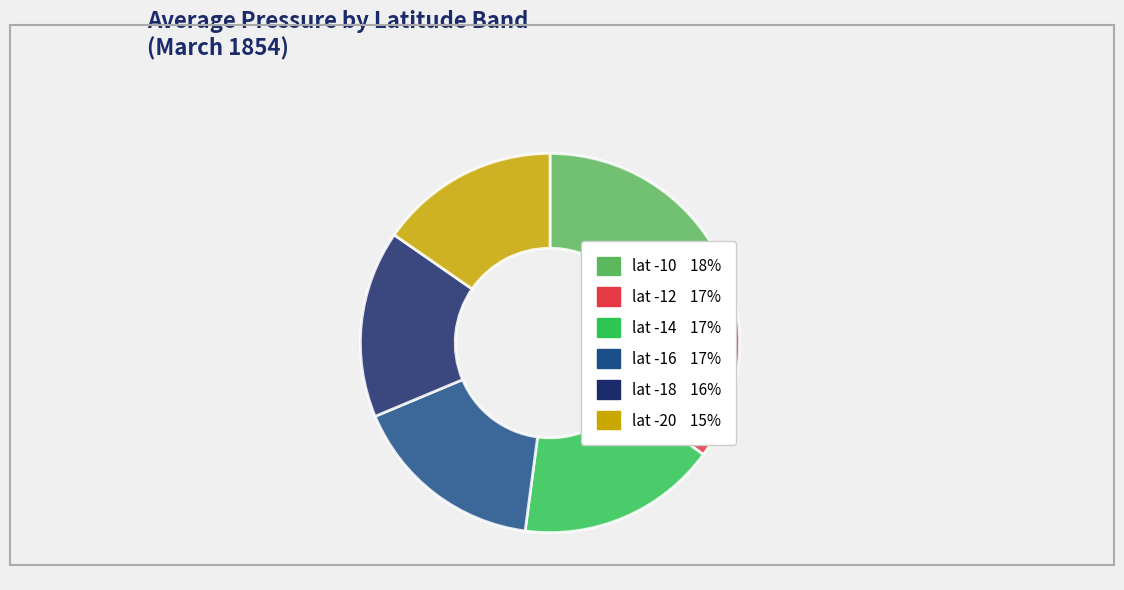

Is the sum of lat -18 and lat -12 greater than half?

No